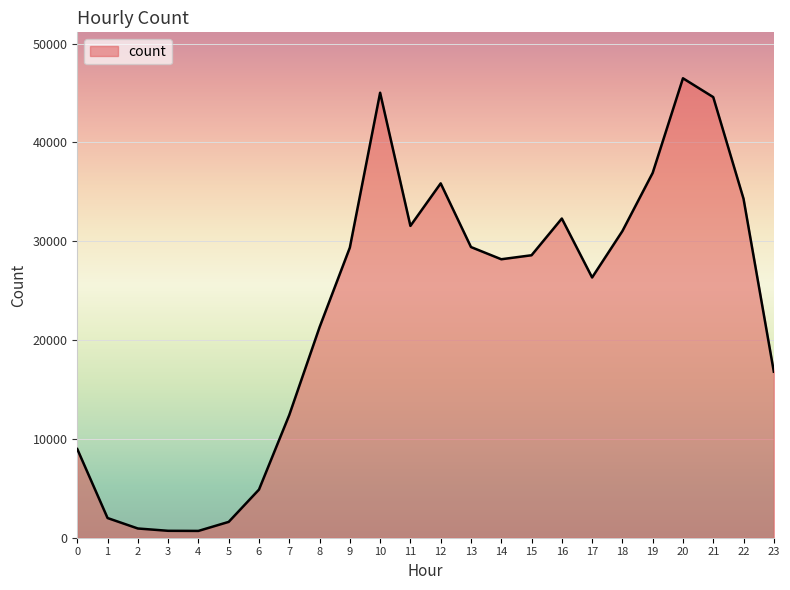

What is the greatest value displayed?

46493